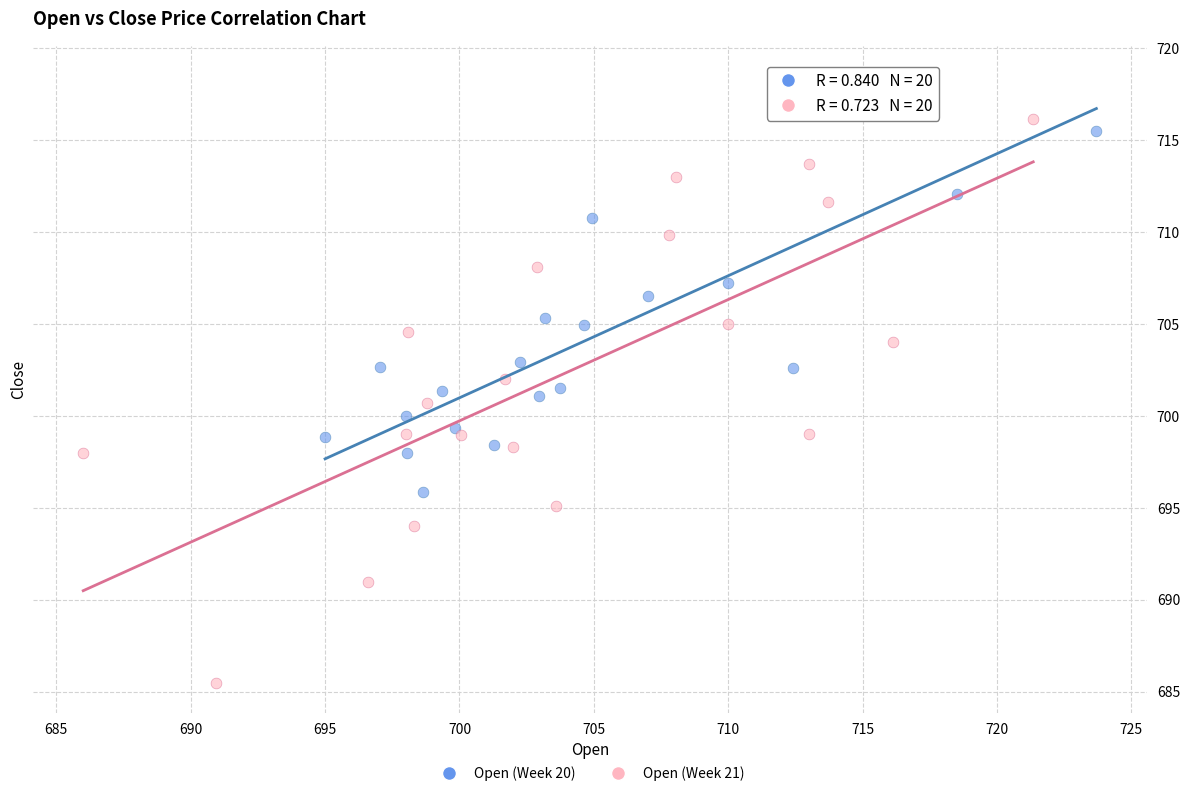

Which series has the largest Y range (max minus min)?

Open (Week 21)